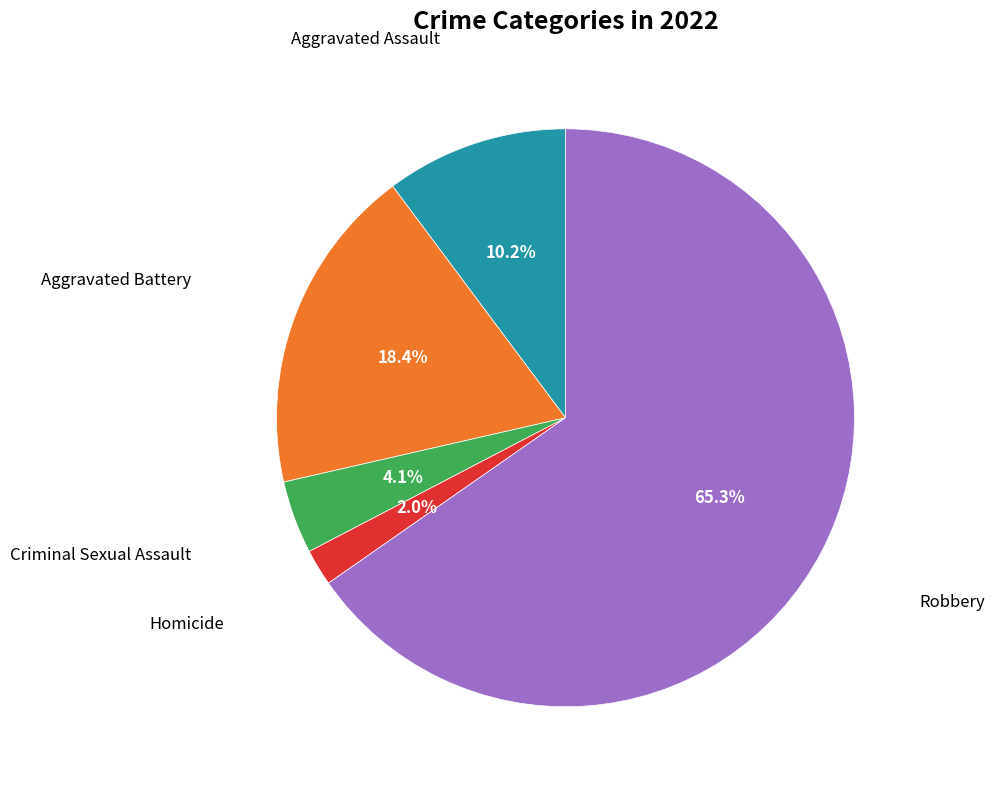

Count the number of slices in the pie.

5